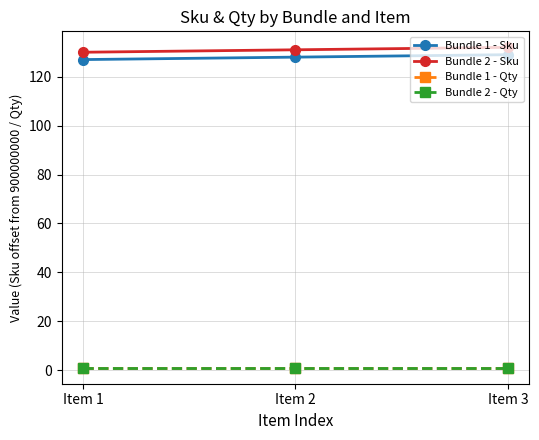

Reading left to right, what are all the values shown in this chart?

Bundle 1 - Sku: Item 1=127	Item 2=128	Item 3=129
Bundle 2 - Sku: Item 1=130	Item 2=131	Item 3=132
Bundle 1 - Qty: Item 1=1	Item 2=1	Item 3=1
Bundle 2 - Qty: Item 1=1	Item 2=1	Item 3=1